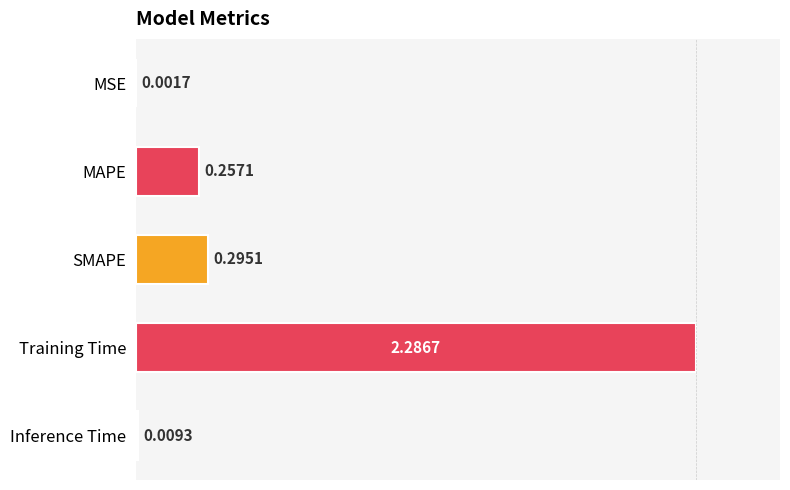

Which has a higher value, Inference Time or MSE?

Inference Time